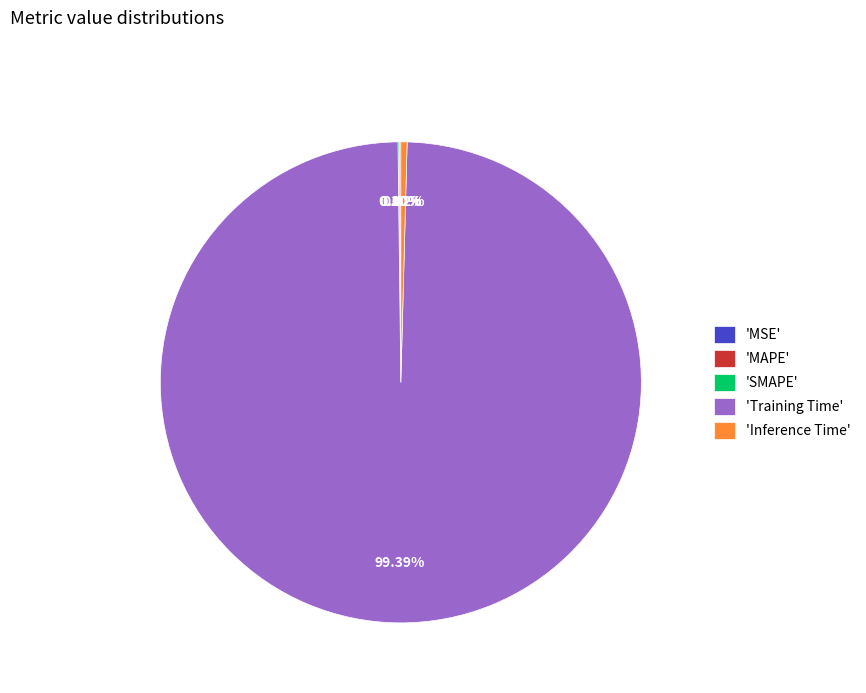

Between Inference Time and MSE, which is larger?

Inference Time